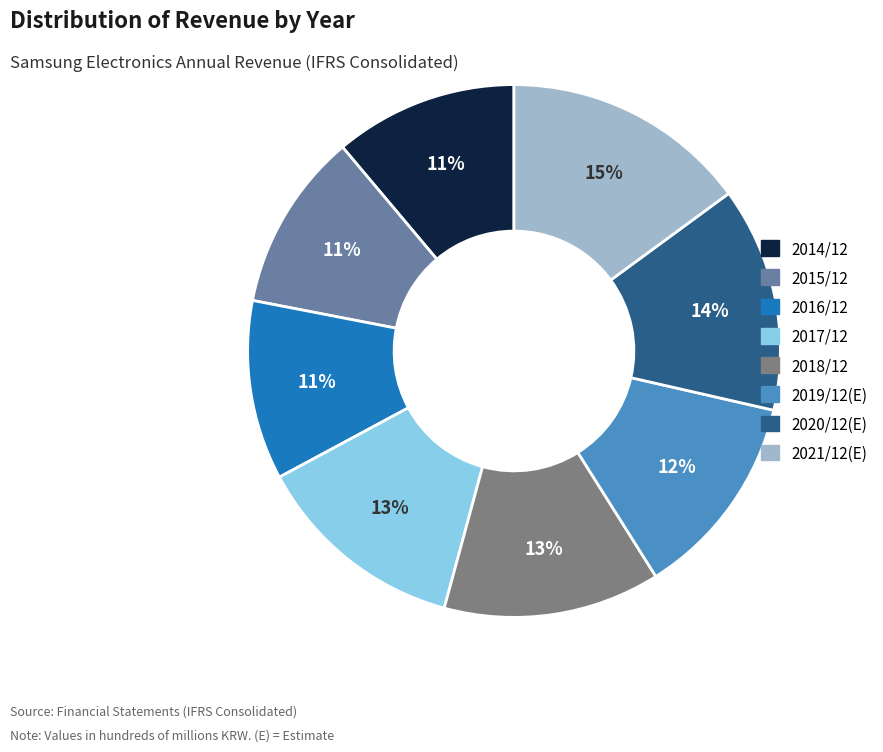

To the nearest percent, what is the combined percentage of 2021/12(E) and 2017/12?

28%